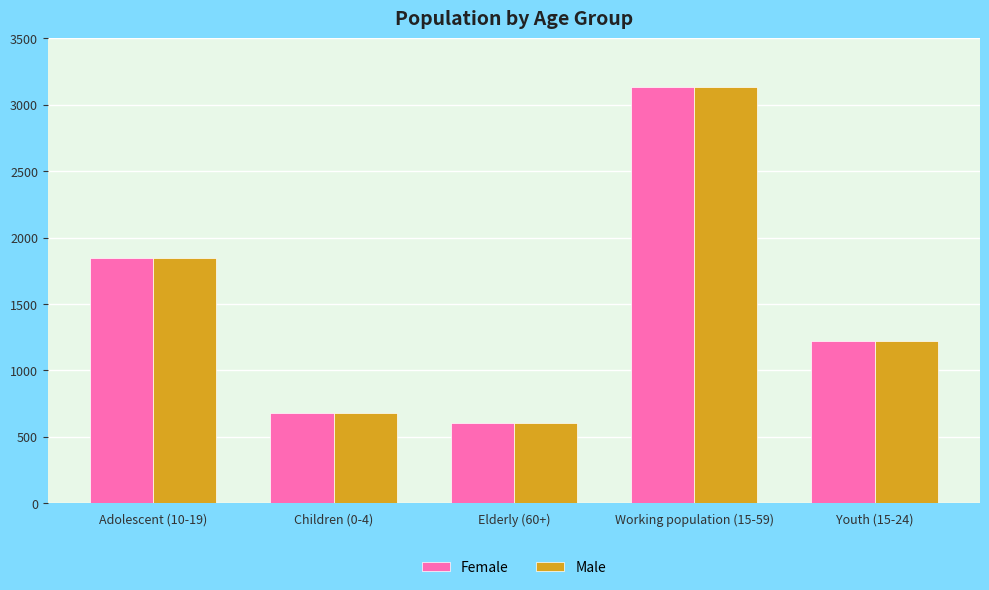

True or false: Male has a value of 604 at Elderly (60+).

True